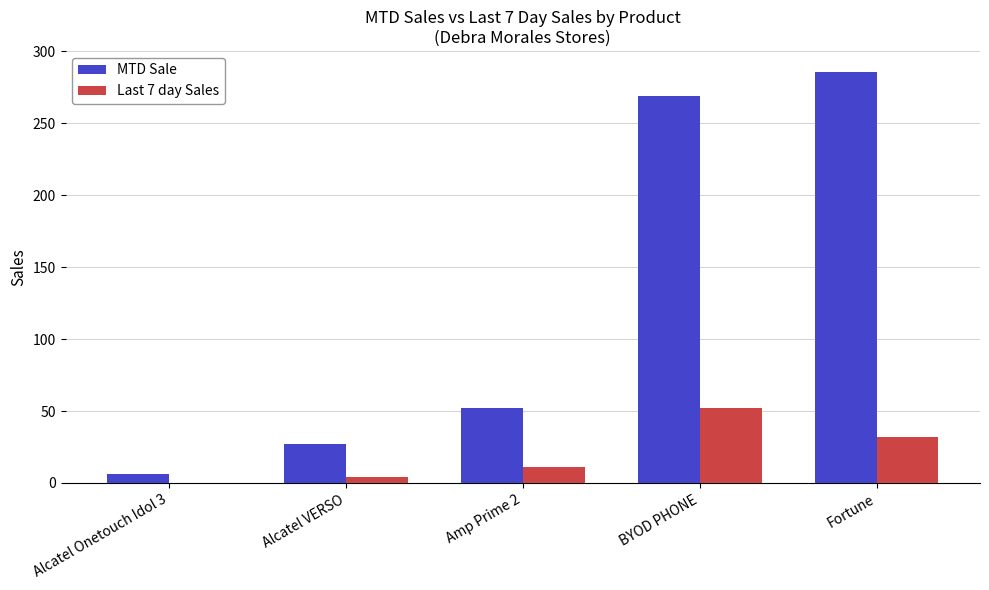

Count the number of data series in this chart.

2